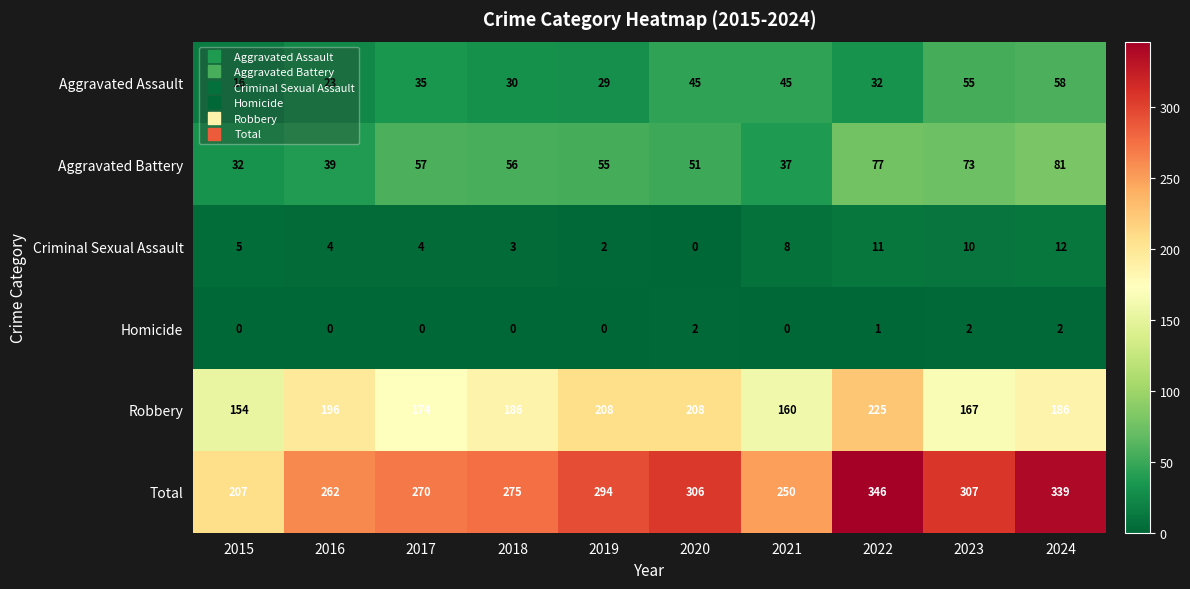

What is the highest value of the Total series?

346